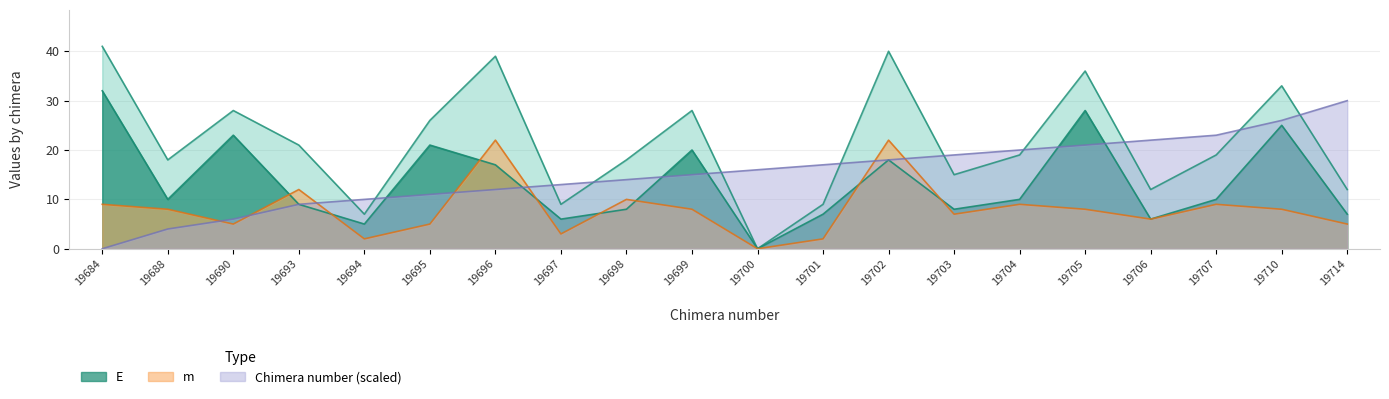

True or false: Chimera number and m cross at least once.

True